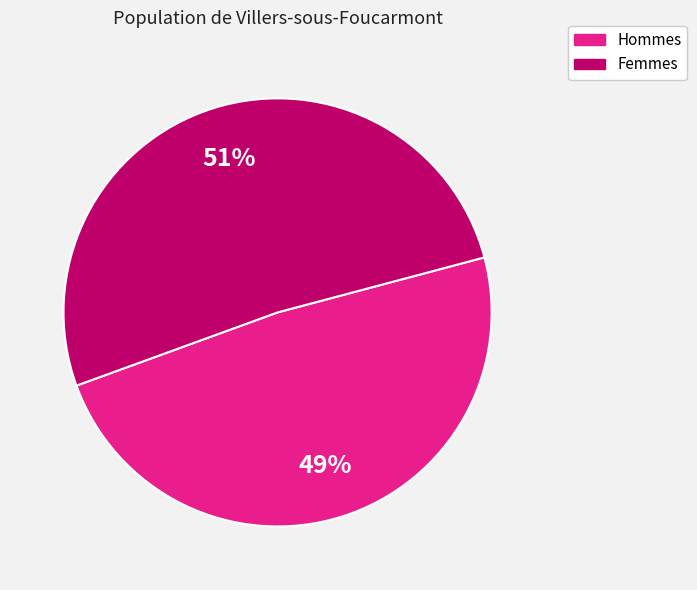

Does any single category account for the majority?

Yes